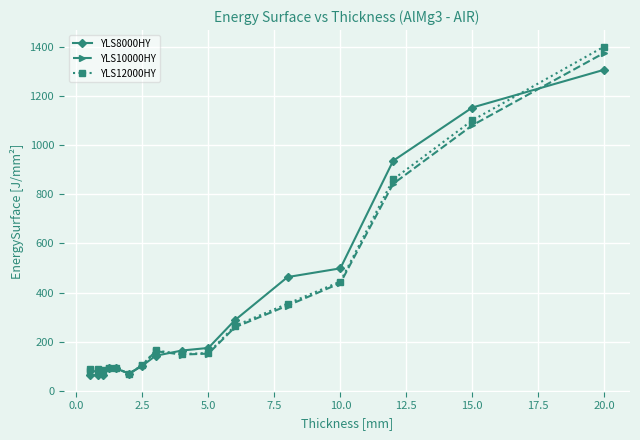

What is the value of the YLS8000HY point at the 2nd from the left?

64.5